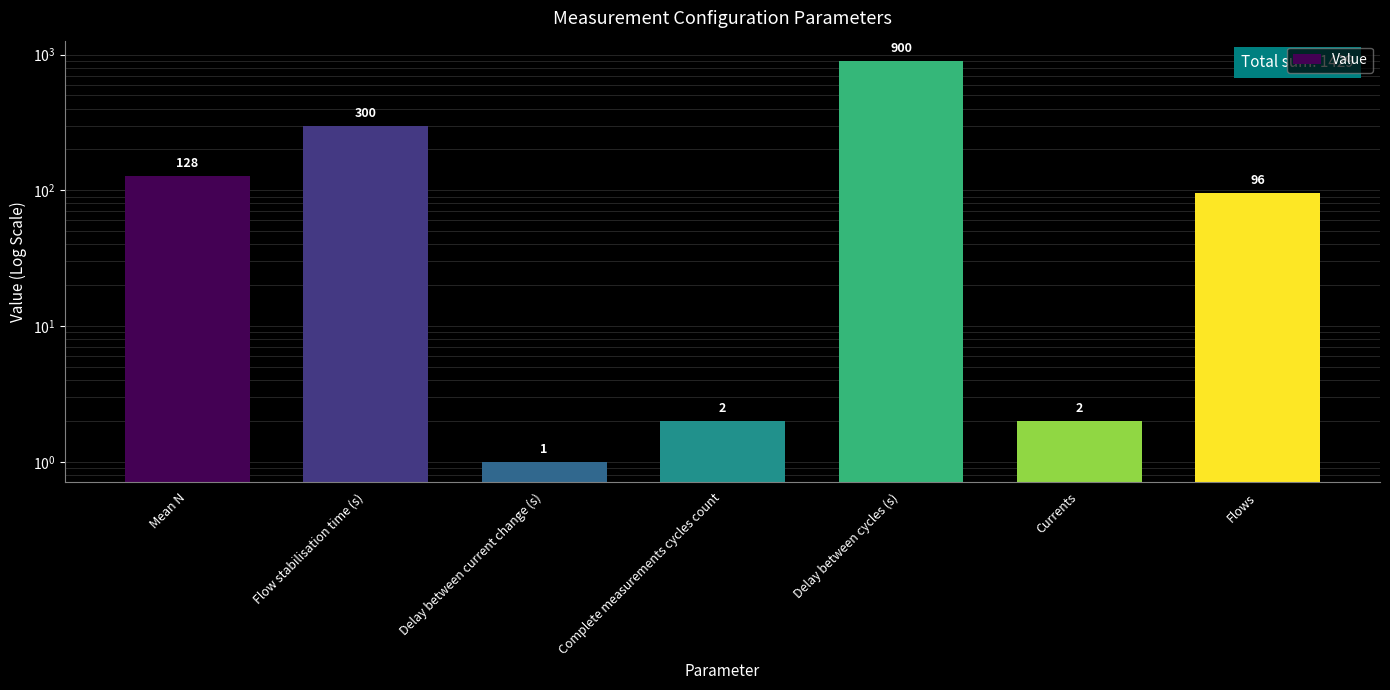

Between Currents and Delay between cycles (s), which is larger?

Delay between cycles (s)